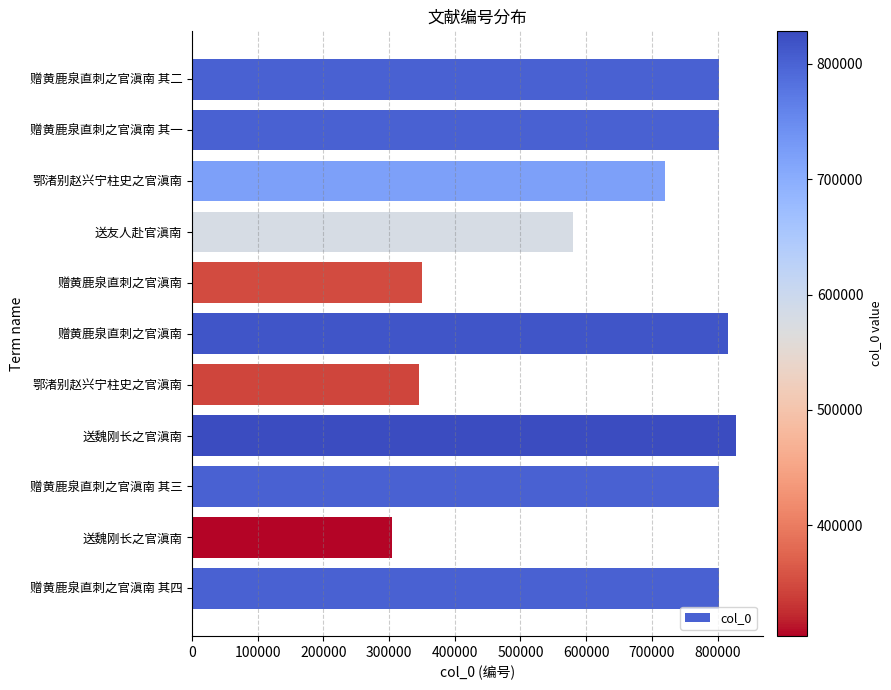

How many data points does each series have?

11